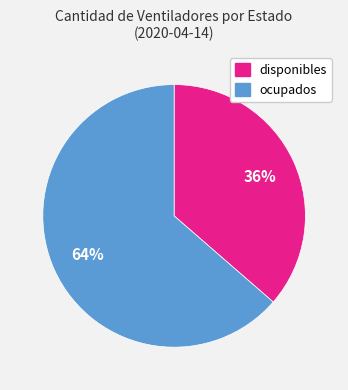

Does disponibles represent more than half of the total?

No